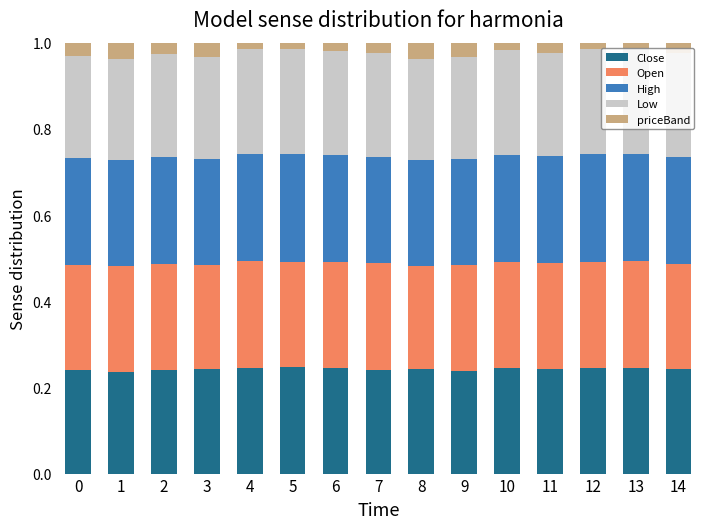

What is the total value across all series at 11?

1.0